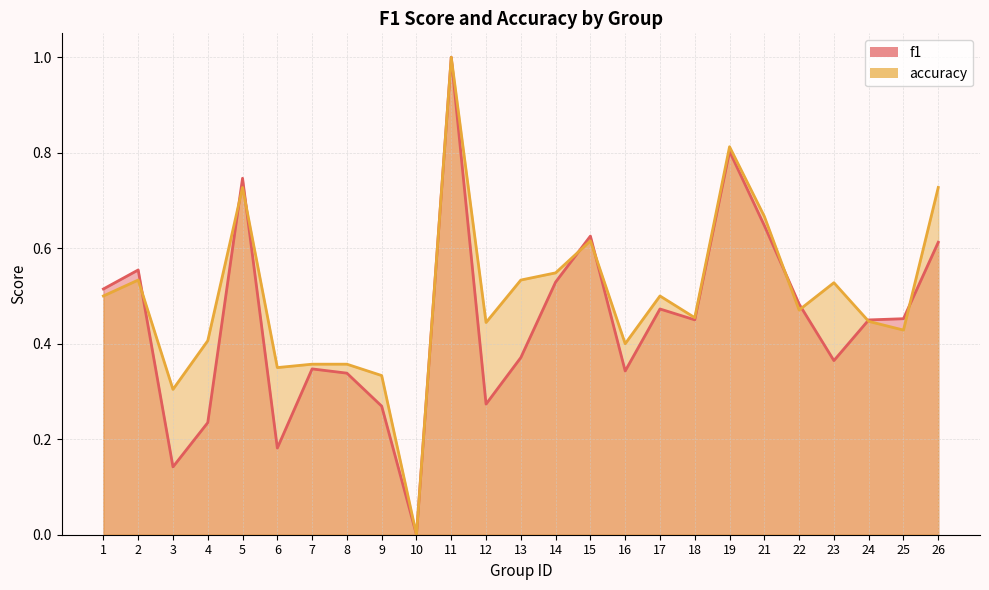

List the labels in order of accuracy value, largest first.

11, 19, 5, 26, 21, 15, 14, 2, 13, 23, 1, 17, 22, 18, 24, 12, 25, 4, 16, 7, 8, 6, 9, 3, 10